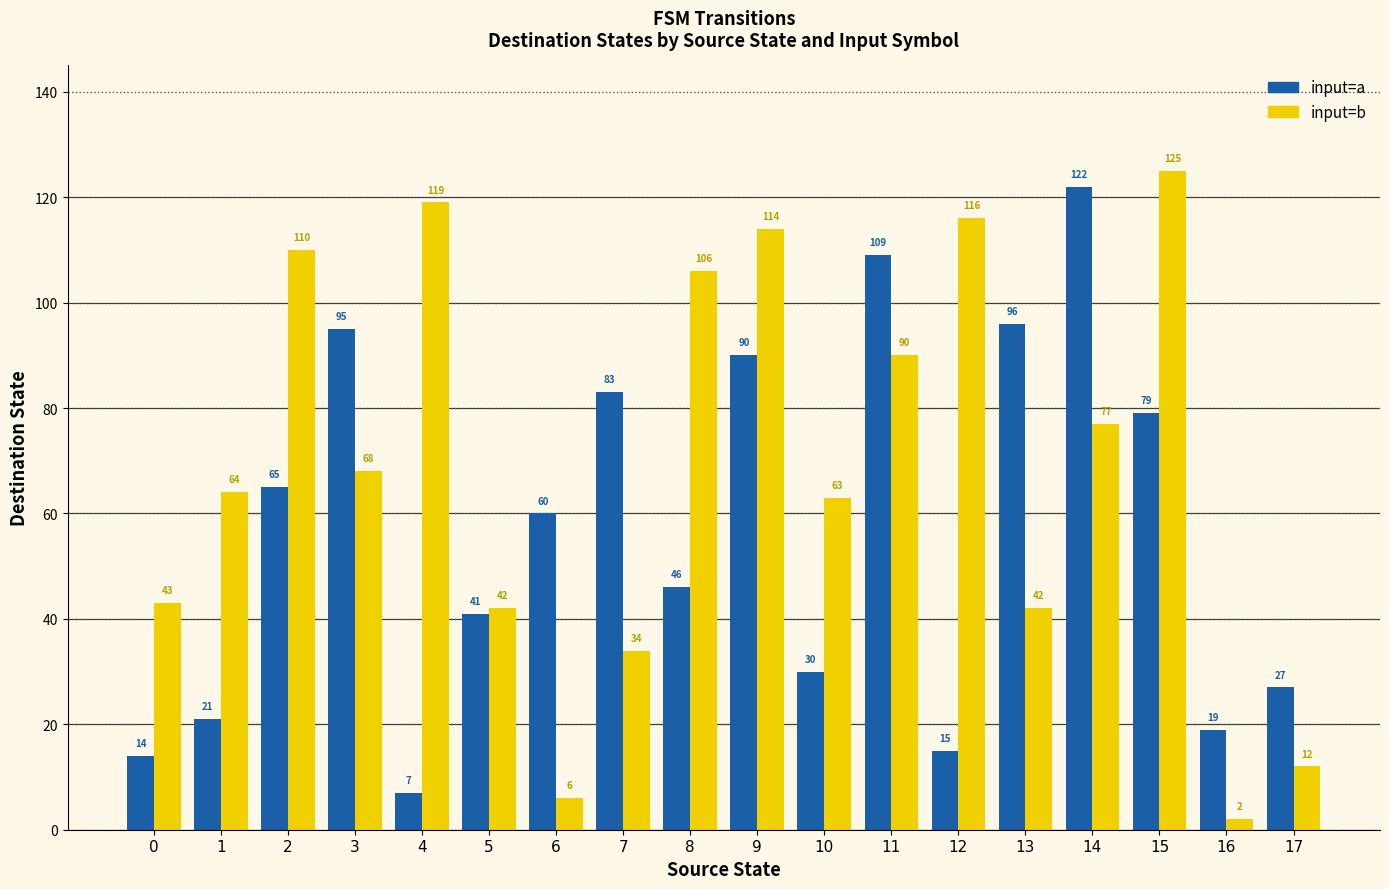

Are the bars grouped side by side (vs. stacked)?

Yes